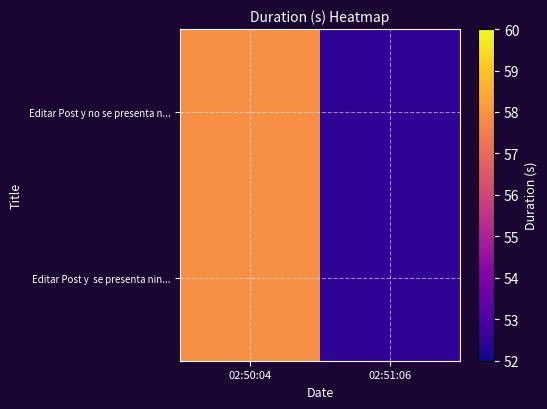

Rank the series by their maximum value, from highest to lowest.

Editar Post y se presenta nin..., Editar Post y no se presenta n...